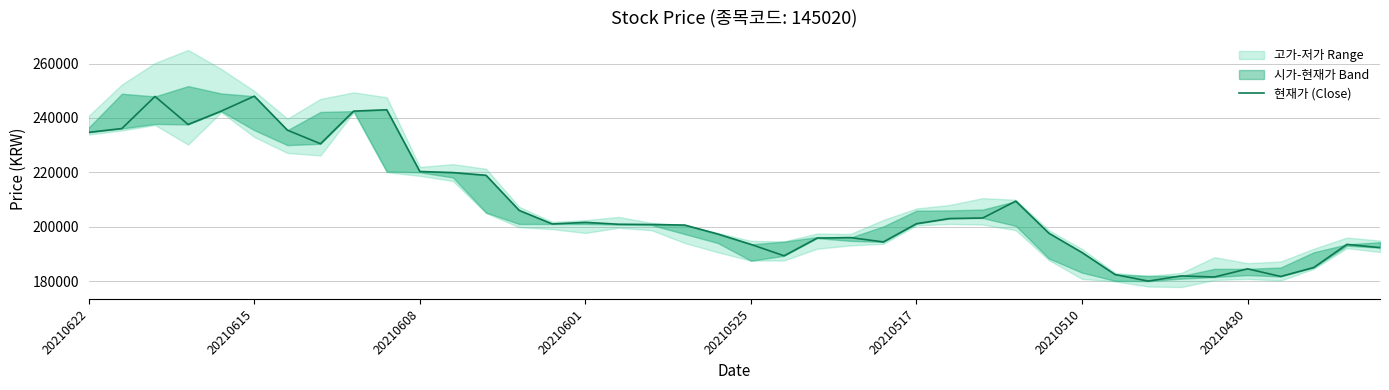

The chart shows a value of 200900 at 16. True or false?

True